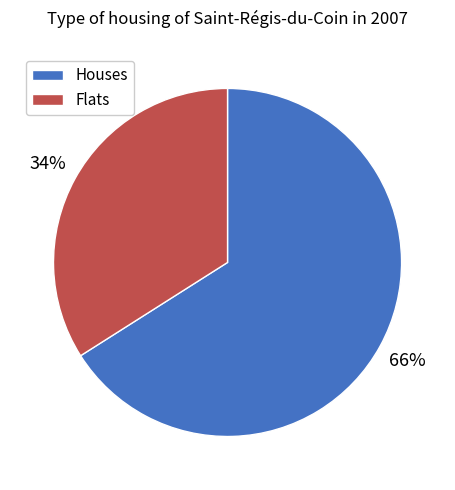

Is there a majority slice in this chart?

Yes